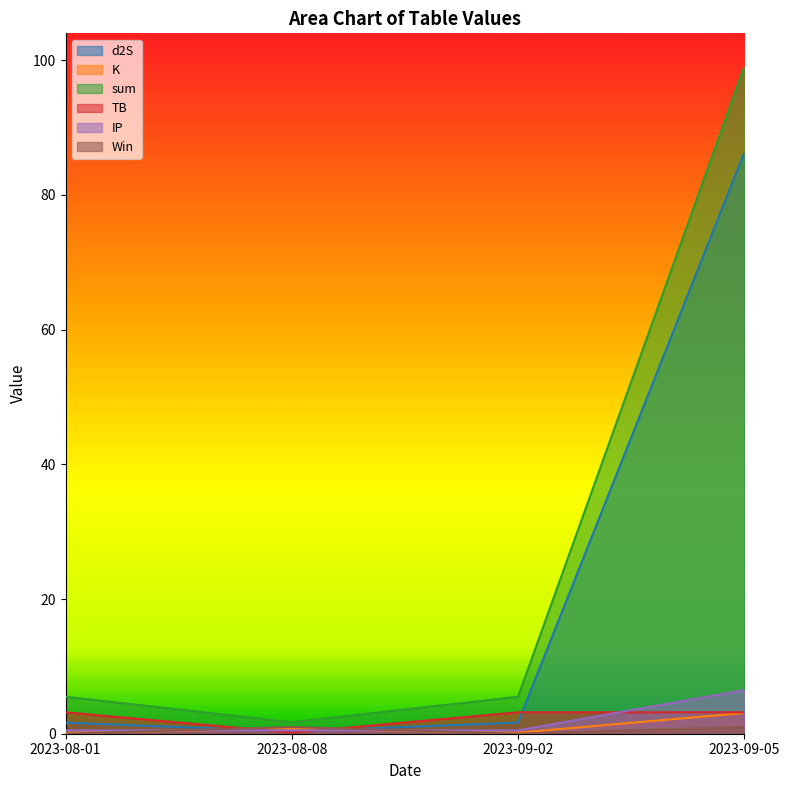

How many lines are shown in the chart?

6